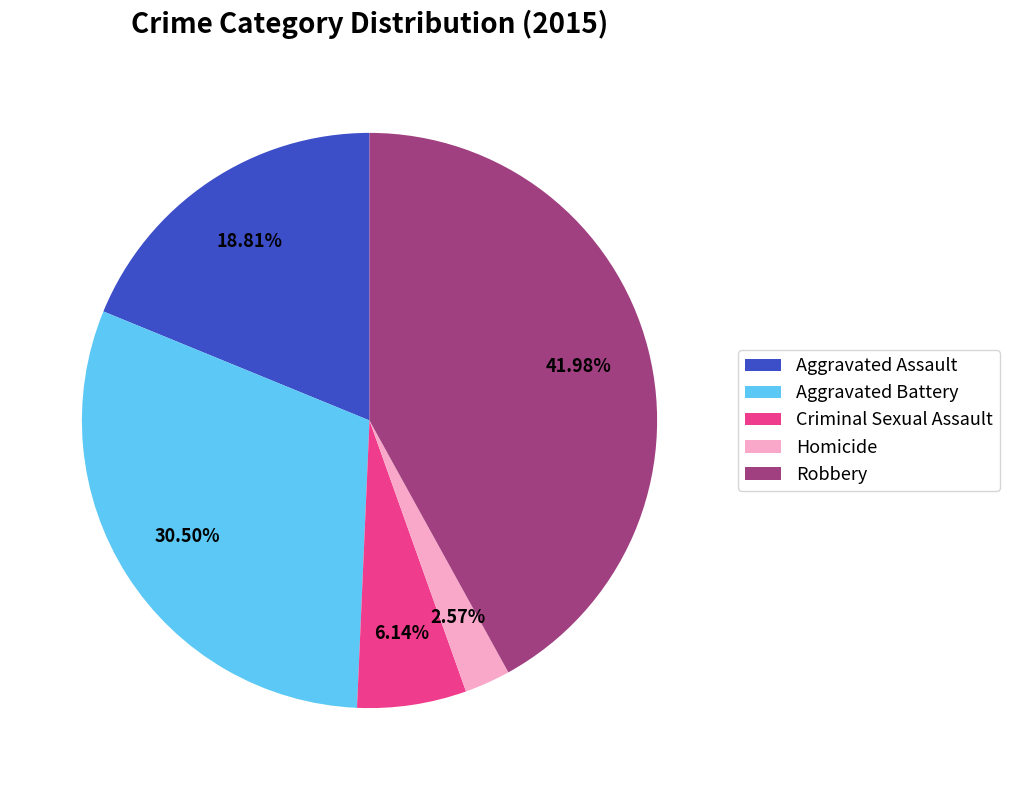

Which slice is the smallest?

Homicide